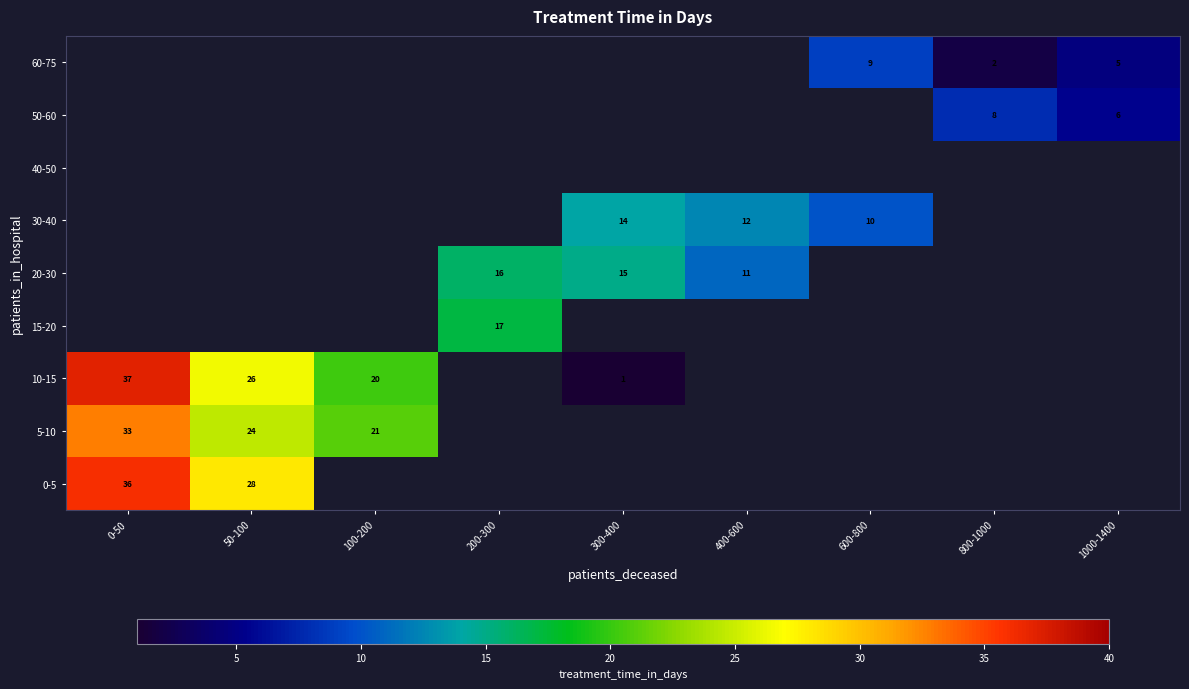

The 20-30 series shows 15.0 at 300-400. True or false?

True